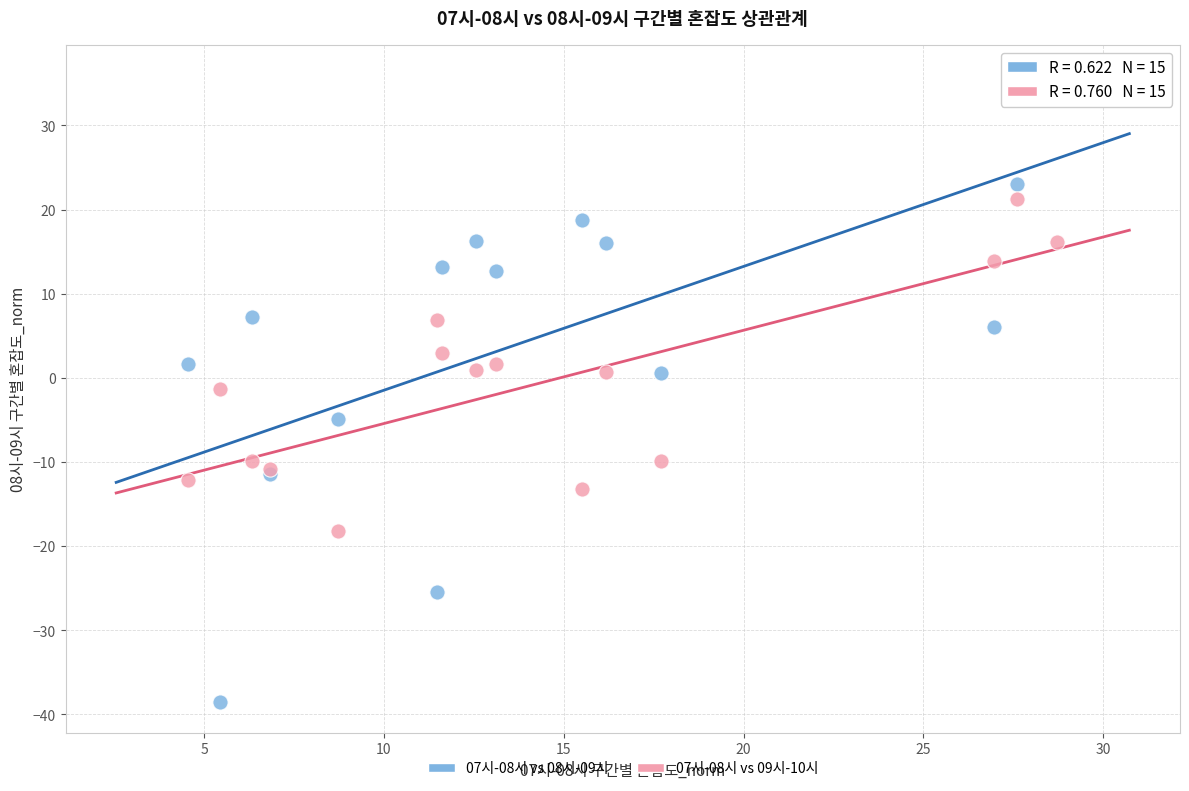

Which series contains the lowest Y value?

07시-08시 vs 08시-09시